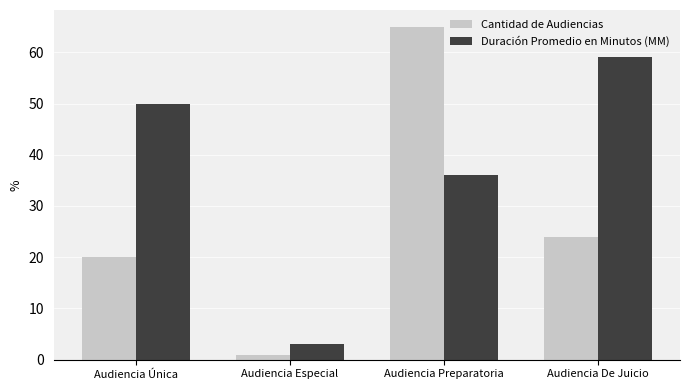

List the series in order of their overall mean, highest first.

Duración Promedio en Minutos (MM), Cantidad de Audiencias